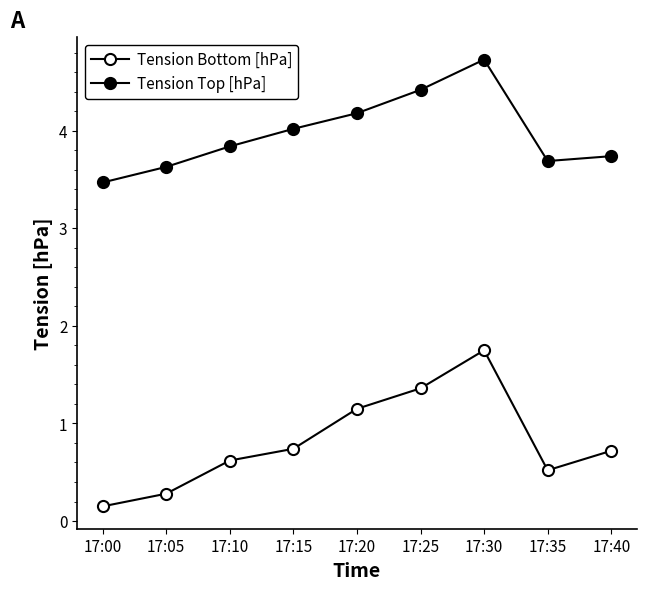

How many series are shown in this chart?

2